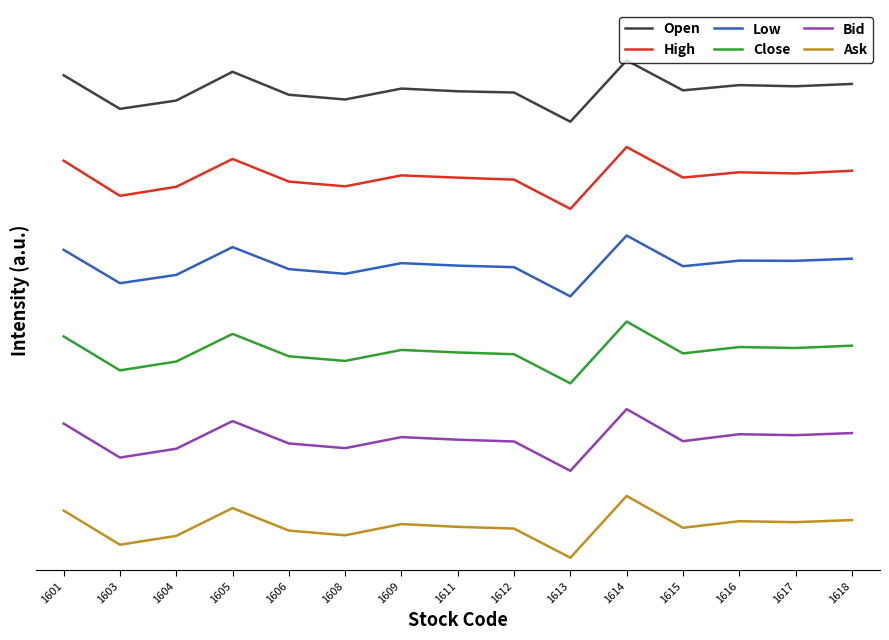

Where is Ask nearest to the value 0?

1613